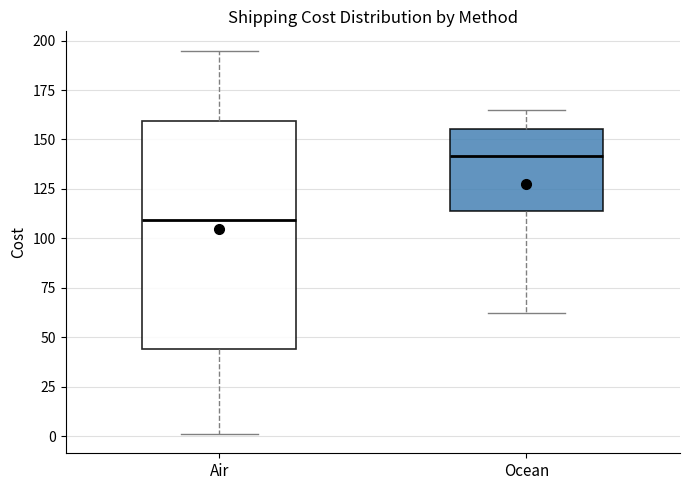

Reading left to right, read every box against the y-axis: the position of its median line, the range the box covers, and the ends of its whiskers. The values are not printed on the chart, so give them approximately, as read against the axis.

Air: median 110, box 45 to 160, whiskers 0 to 195
Ocean: median 140, box 115 to 155, whiskers 60 to 165